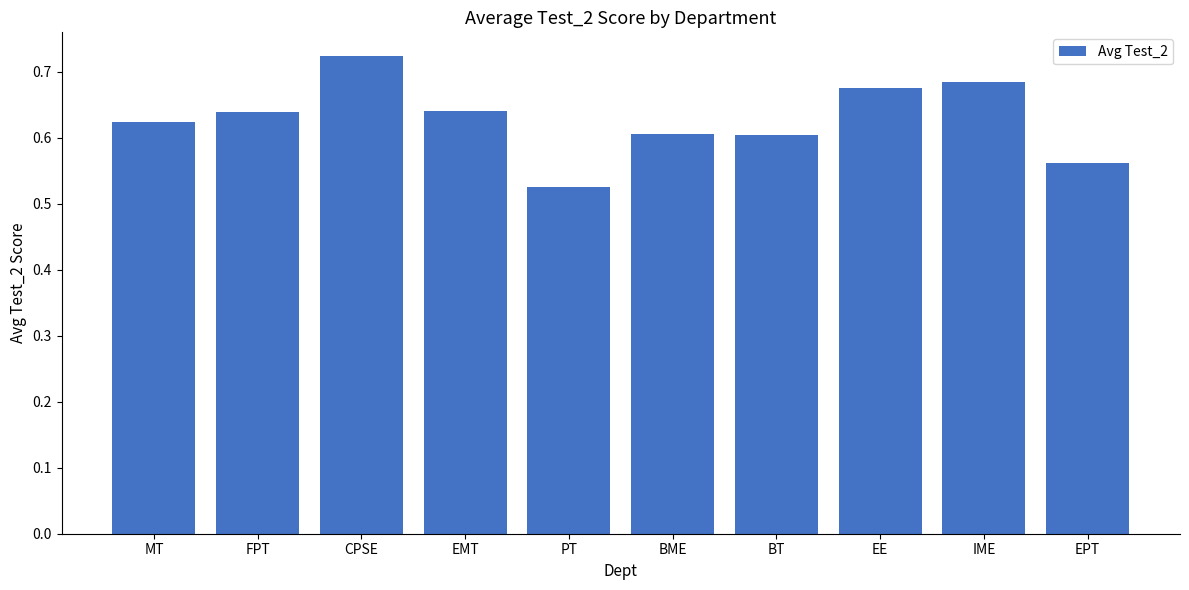

Between EMT and PT, which is larger?

EMT